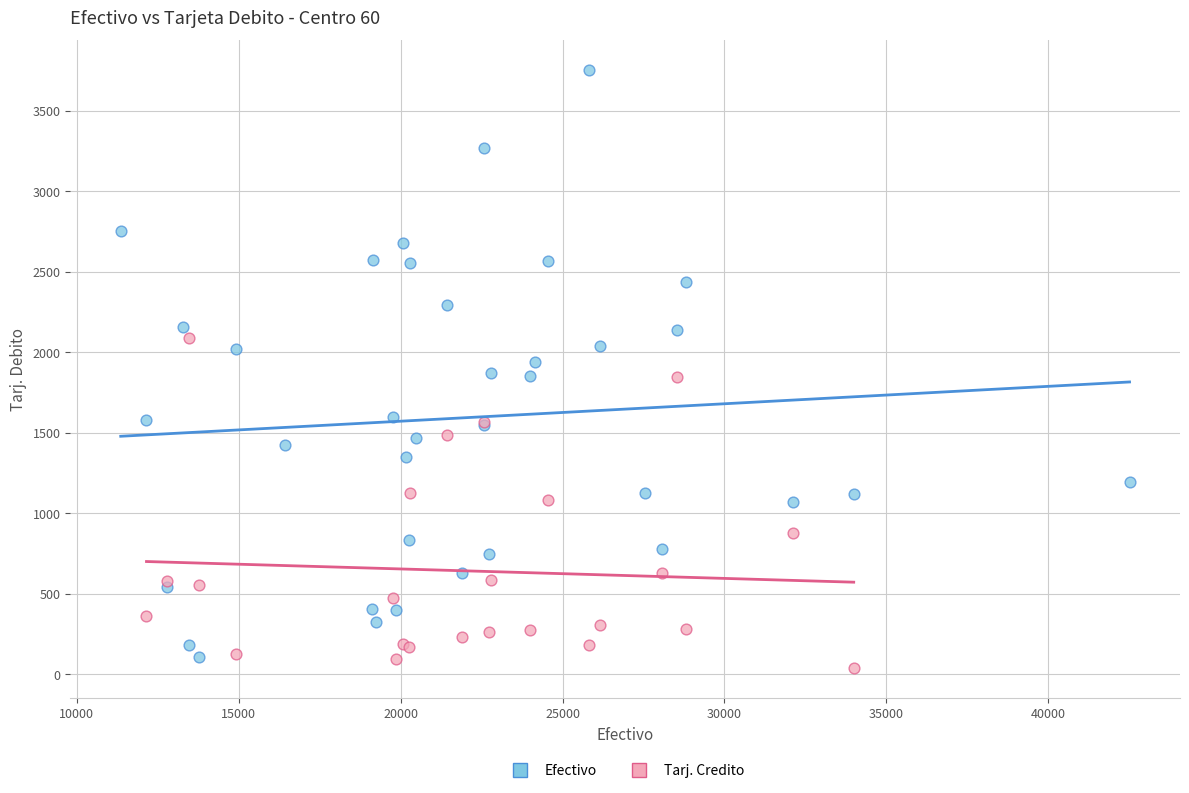

Which series contains the highest Y value?

Efectivo